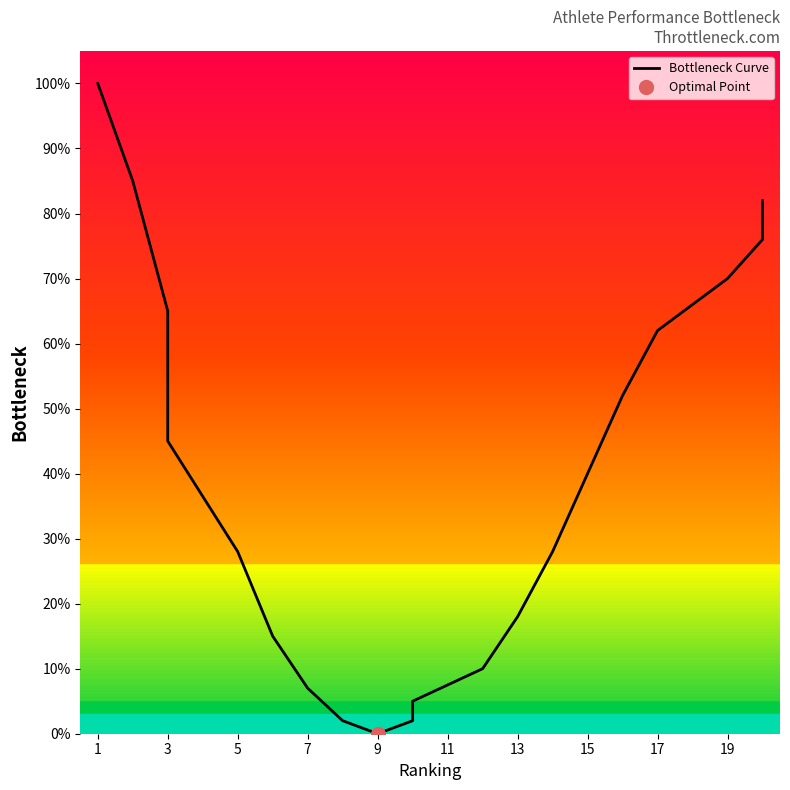

What is the maximum value shown in the chart?

100